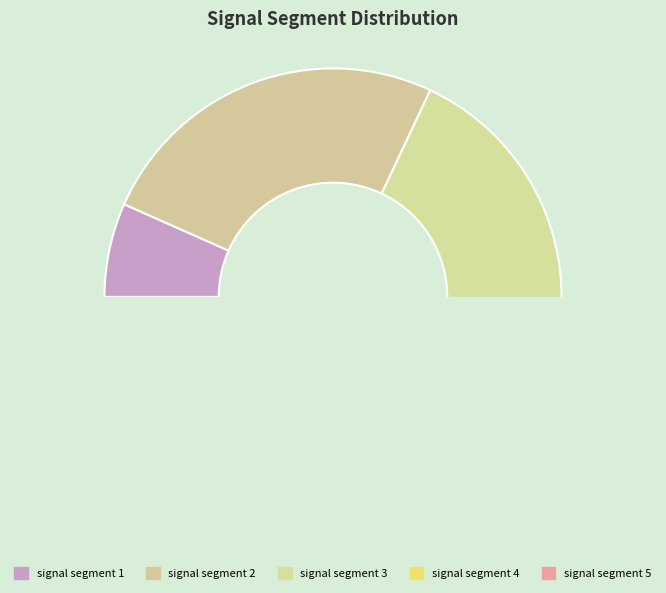

How many segments does this pie chart have?

5